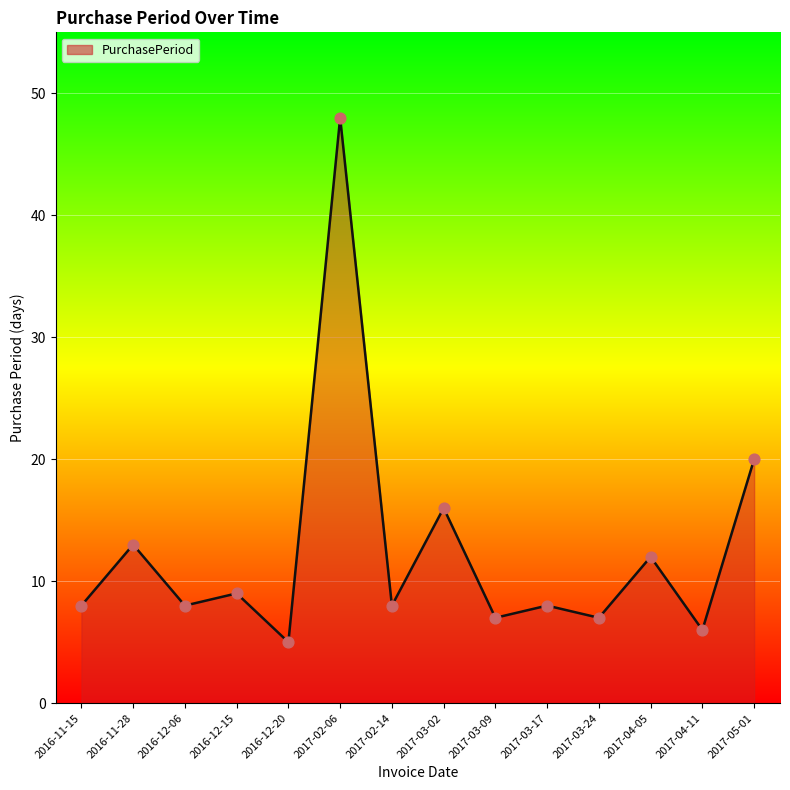

What is the change in value from 2016-11-15 to 2016-11-28?

+5